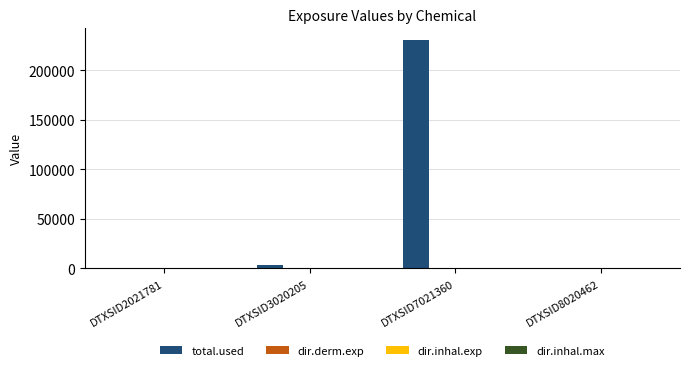

Which label corresponds to the largest value in the chart?

DTXSID7021360